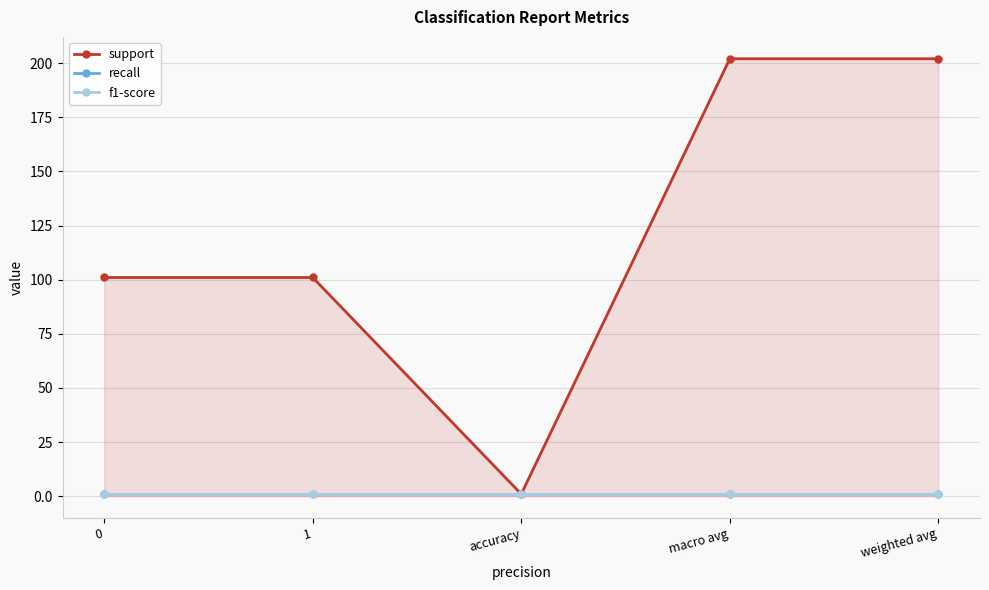

The value of support at 0 is 42. True or false?

False